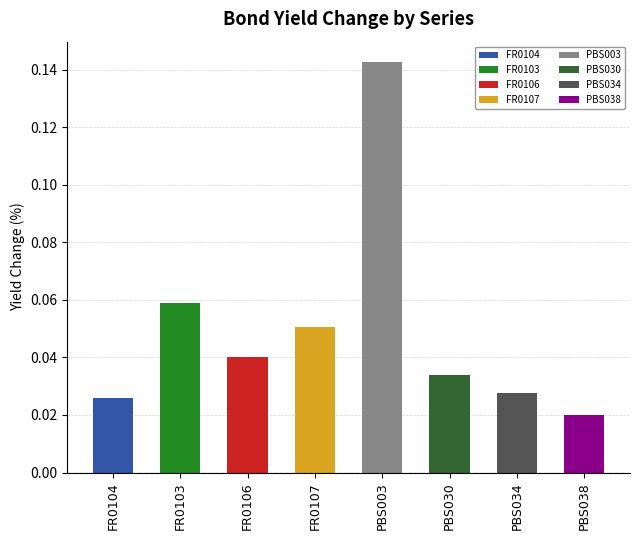

Rank the categories by value from lowest to highest.

PBS038, FR0104, PBS034, PBS030, FR0106, FR0107, FR0103, PBS003